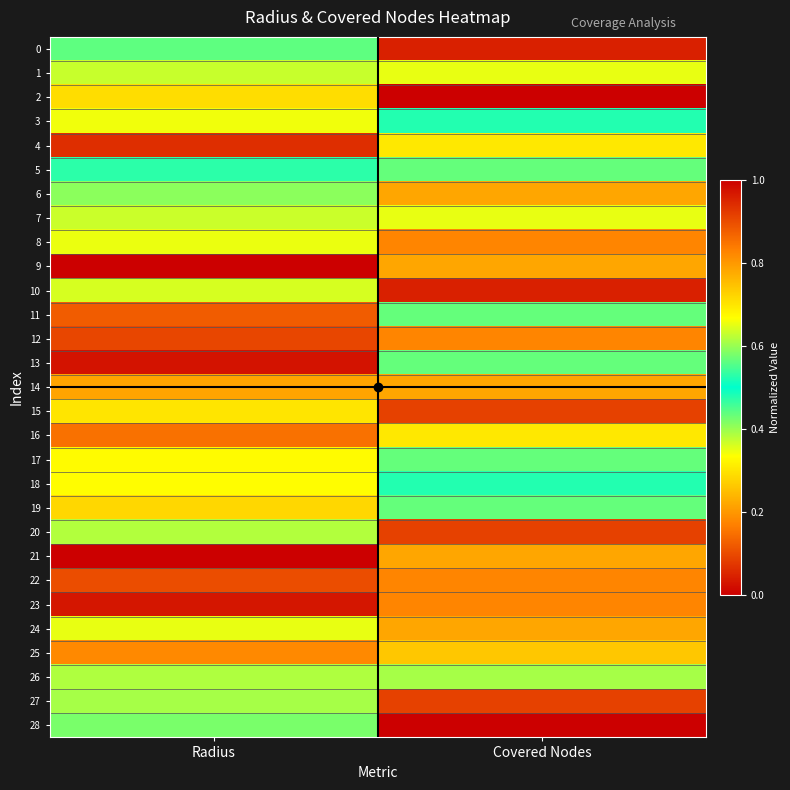

Reading right to left, transcribe all the data shown in this chart.

0: Covered Nodes=1.0	Radius=0.4
1: Covered Nodes=0.3	Radius=0.4
2: Covered Nodes=0.0	Radius=0.3
3: Covered Nodes=0.5	Radius=0.3
4: Covered Nodes=0.7	Radius=0.1
5: Covered Nodes=0.4	Radius=0.5
6: Covered Nodes=0.8	Radius=0.6
7: Covered Nodes=0.7	Radius=0.4
8: Covered Nodes=0.2	Radius=0.3
9: Covered Nodes=0.2	Radius=0.0
10: Covered Nodes=1.0	Radius=0.4
11: Covered Nodes=0.4	Radius=0.9
12: Covered Nodes=0.8	Radius=0.1
13: Covered Nodes=0.6	Radius=0.0
14: Covered Nodes=0.2	Radius=0.2
15: Covered Nodes=0.9	Radius=0.3
16: Covered Nodes=0.3	Radius=0.9
17: Covered Nodes=0.6	Radius=0.3
18: Covered Nodes=0.5	Radius=0.3
19: Covered Nodes=0.4	Radius=0.3
20: Covered Nodes=0.9	Radius=0.4
21: Covered Nodes=0.2	Radius=1.0
22: Covered Nodes=0.8	Radius=0.1
23: Covered Nodes=0.8	Radius=0.0
24: Covered Nodes=0.2	Radius=0.7
25: Covered Nodes=0.7	Radius=0.2
26: Covered Nodes=0.6	Radius=0.4
27: Covered Nodes=0.9	Radius=0.4
28: Covered Nodes=1.0	Radius=0.4